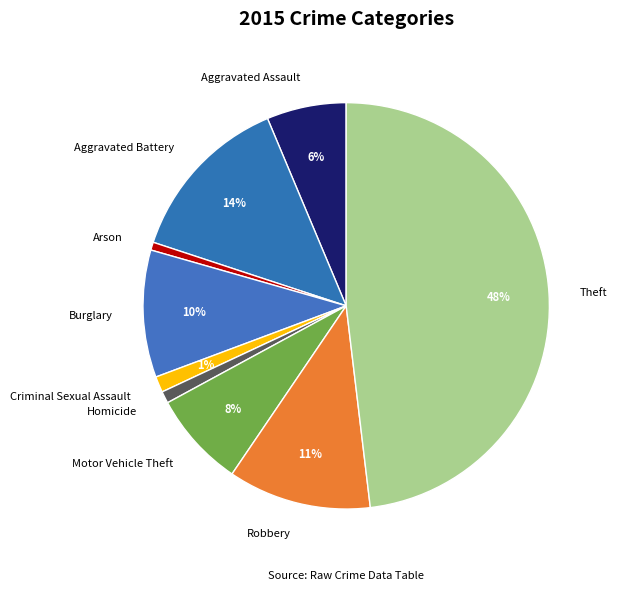

Is Homicide the majority of the pie?

No